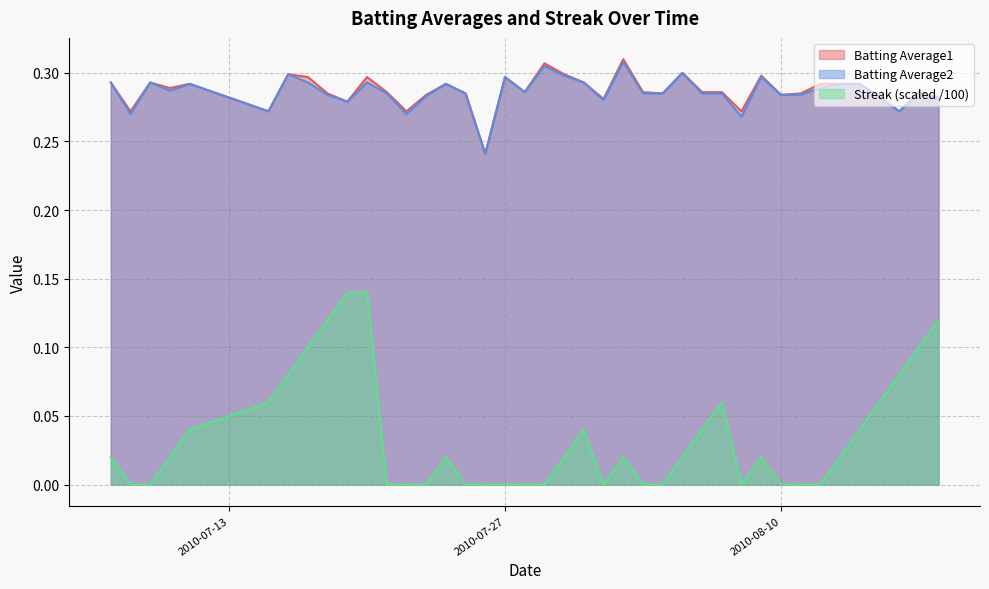

What is the maximum value for Batting Average2?

0.3